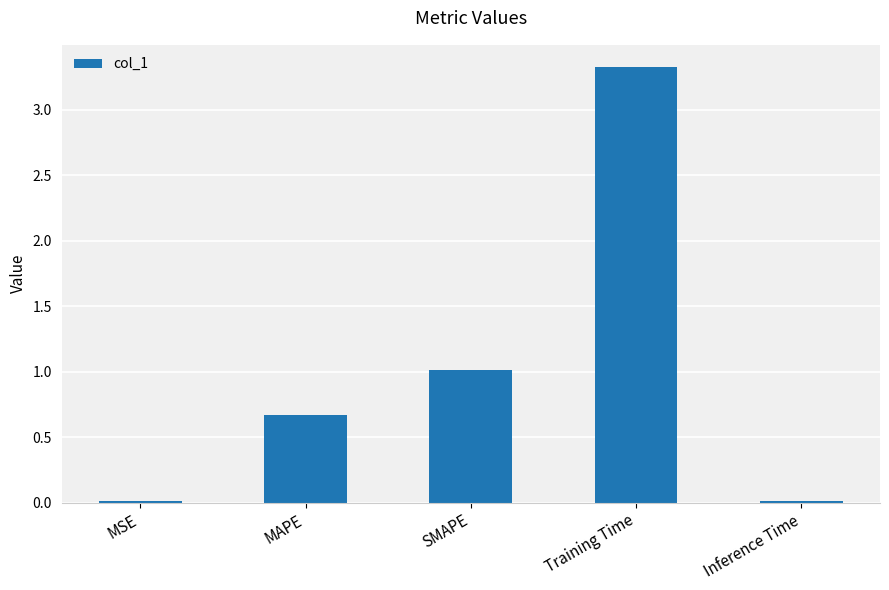

Are the bars horizontal?

No